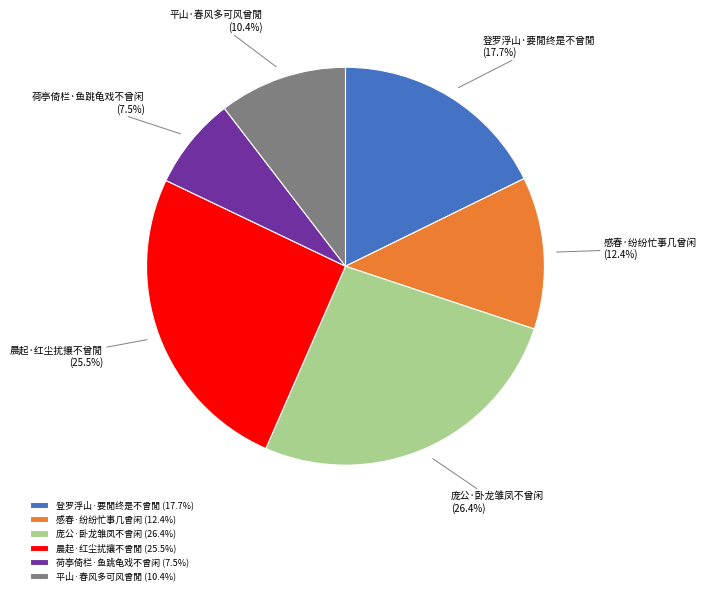

What is the total percentage of 感春·纷纷忙事几曾闲 and 荷亭倚栏·鱼跳龟戏不曾闲?

19.9%